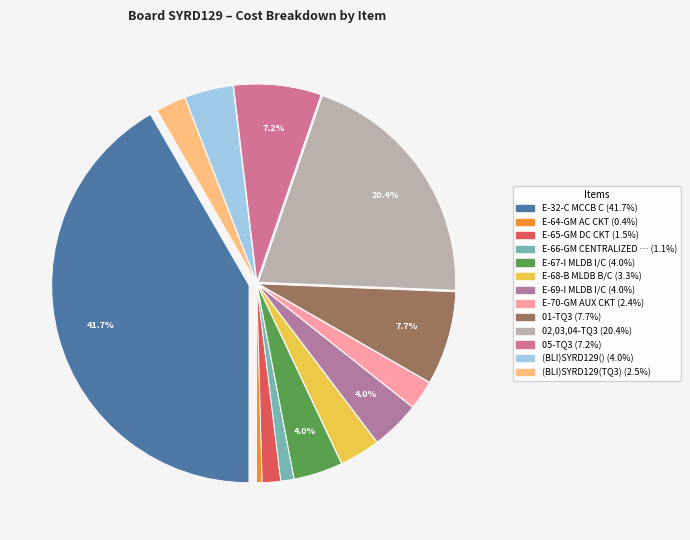

How many slices are in this pie chart?

13